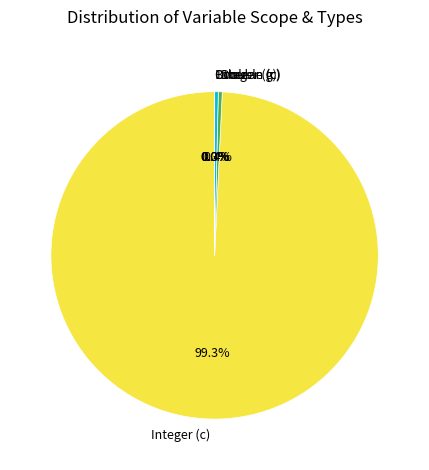

Which category has the biggest portion of the pie?

Integer (c)